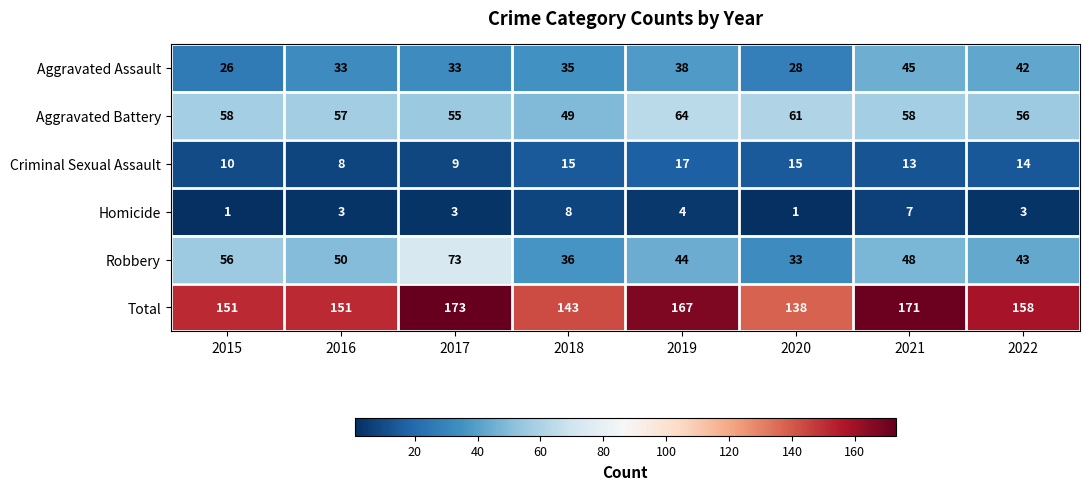

The Homicide series shows 1 at 2022. True or false?

False